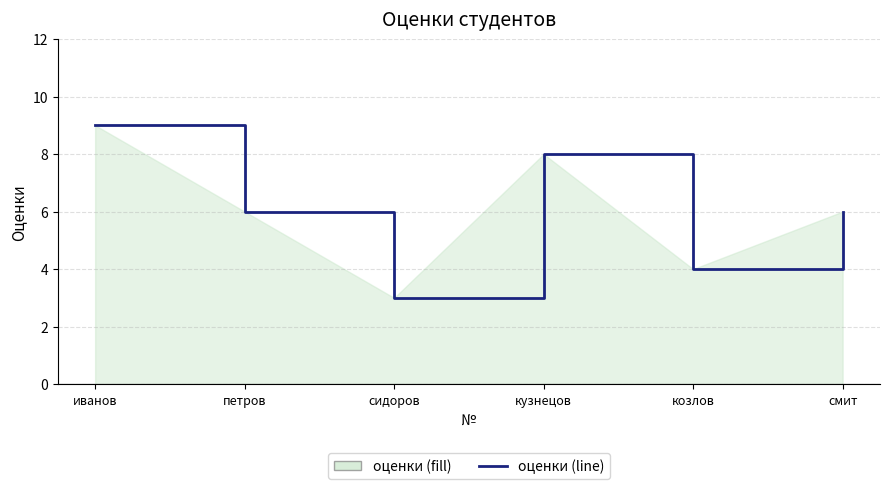

How many categories are shown in the chart?

6